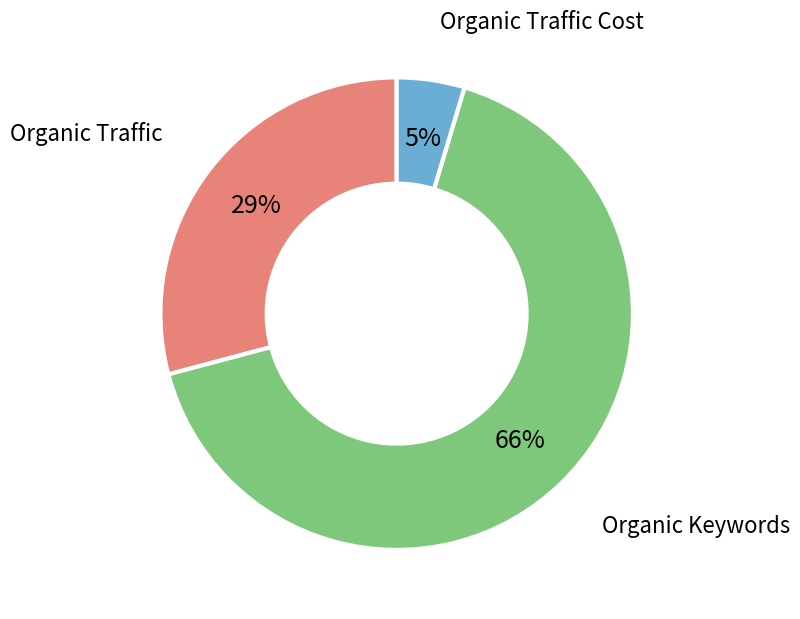

Is there a majority slice in this chart?

Yes